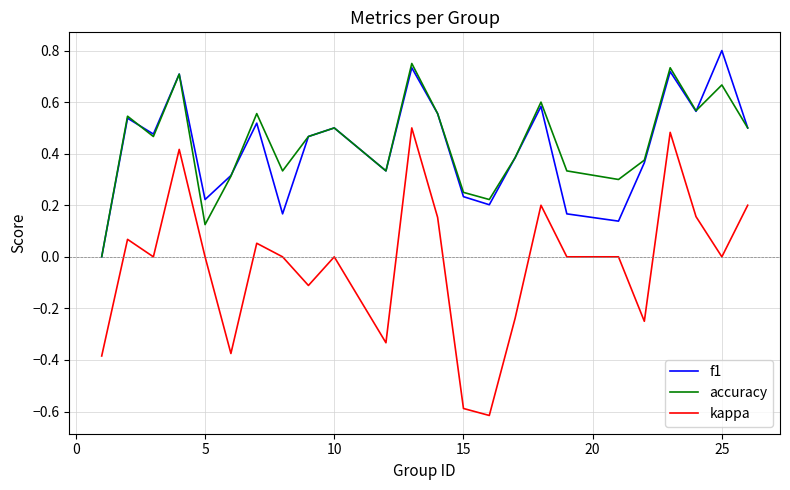

True or false: f1 and kappa intersect in this chart.

False